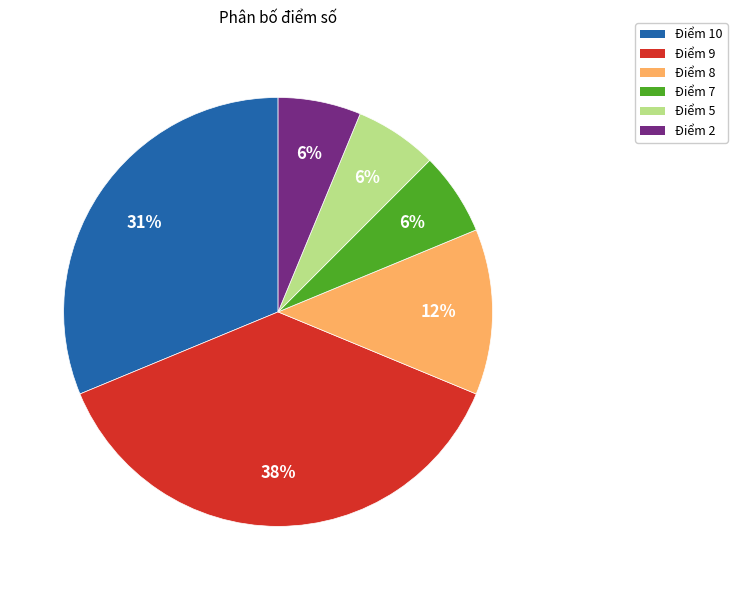

Does Điểm 9 represent more than half of the total?

No